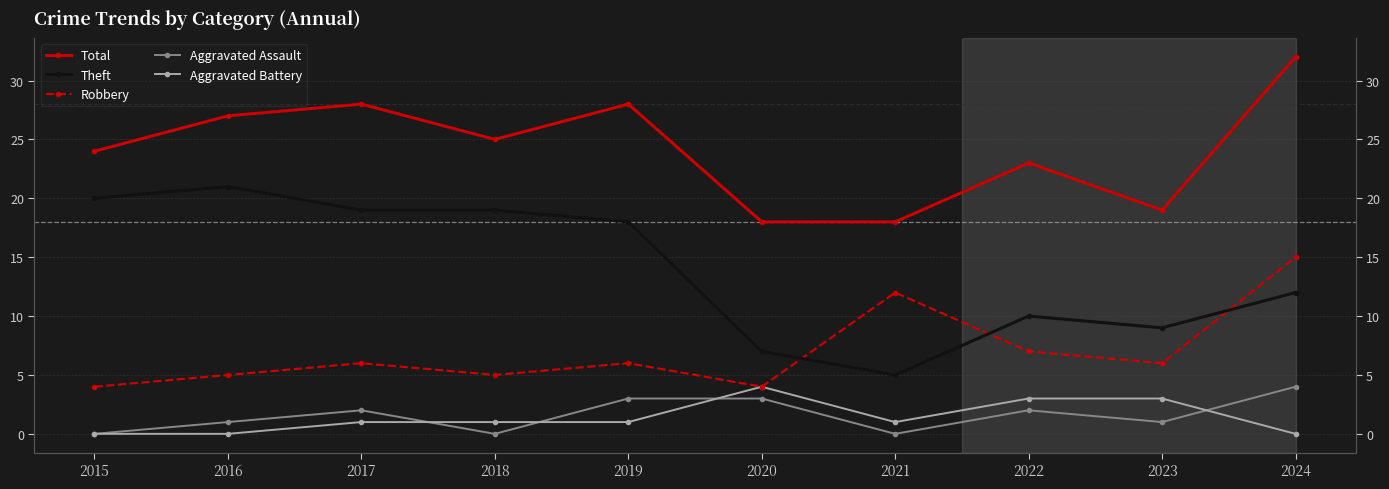

What is the greatest value displayed?

32